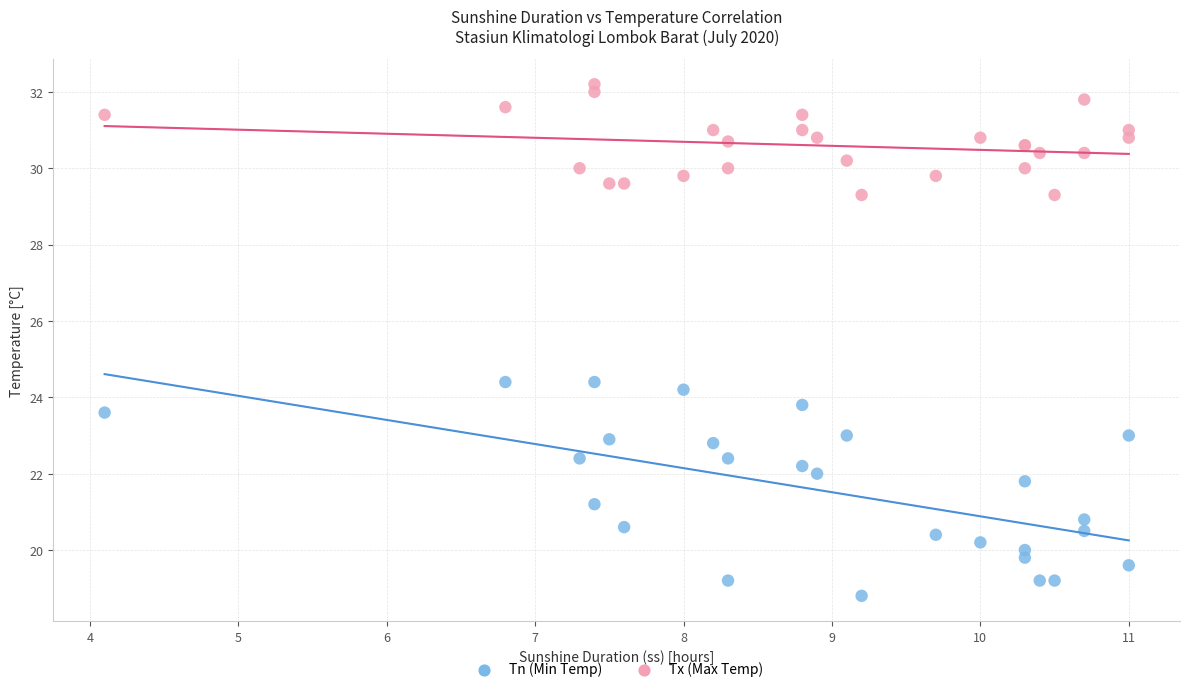

Which series reaches the maximum Y coordinate?

Tx (Max Temp)